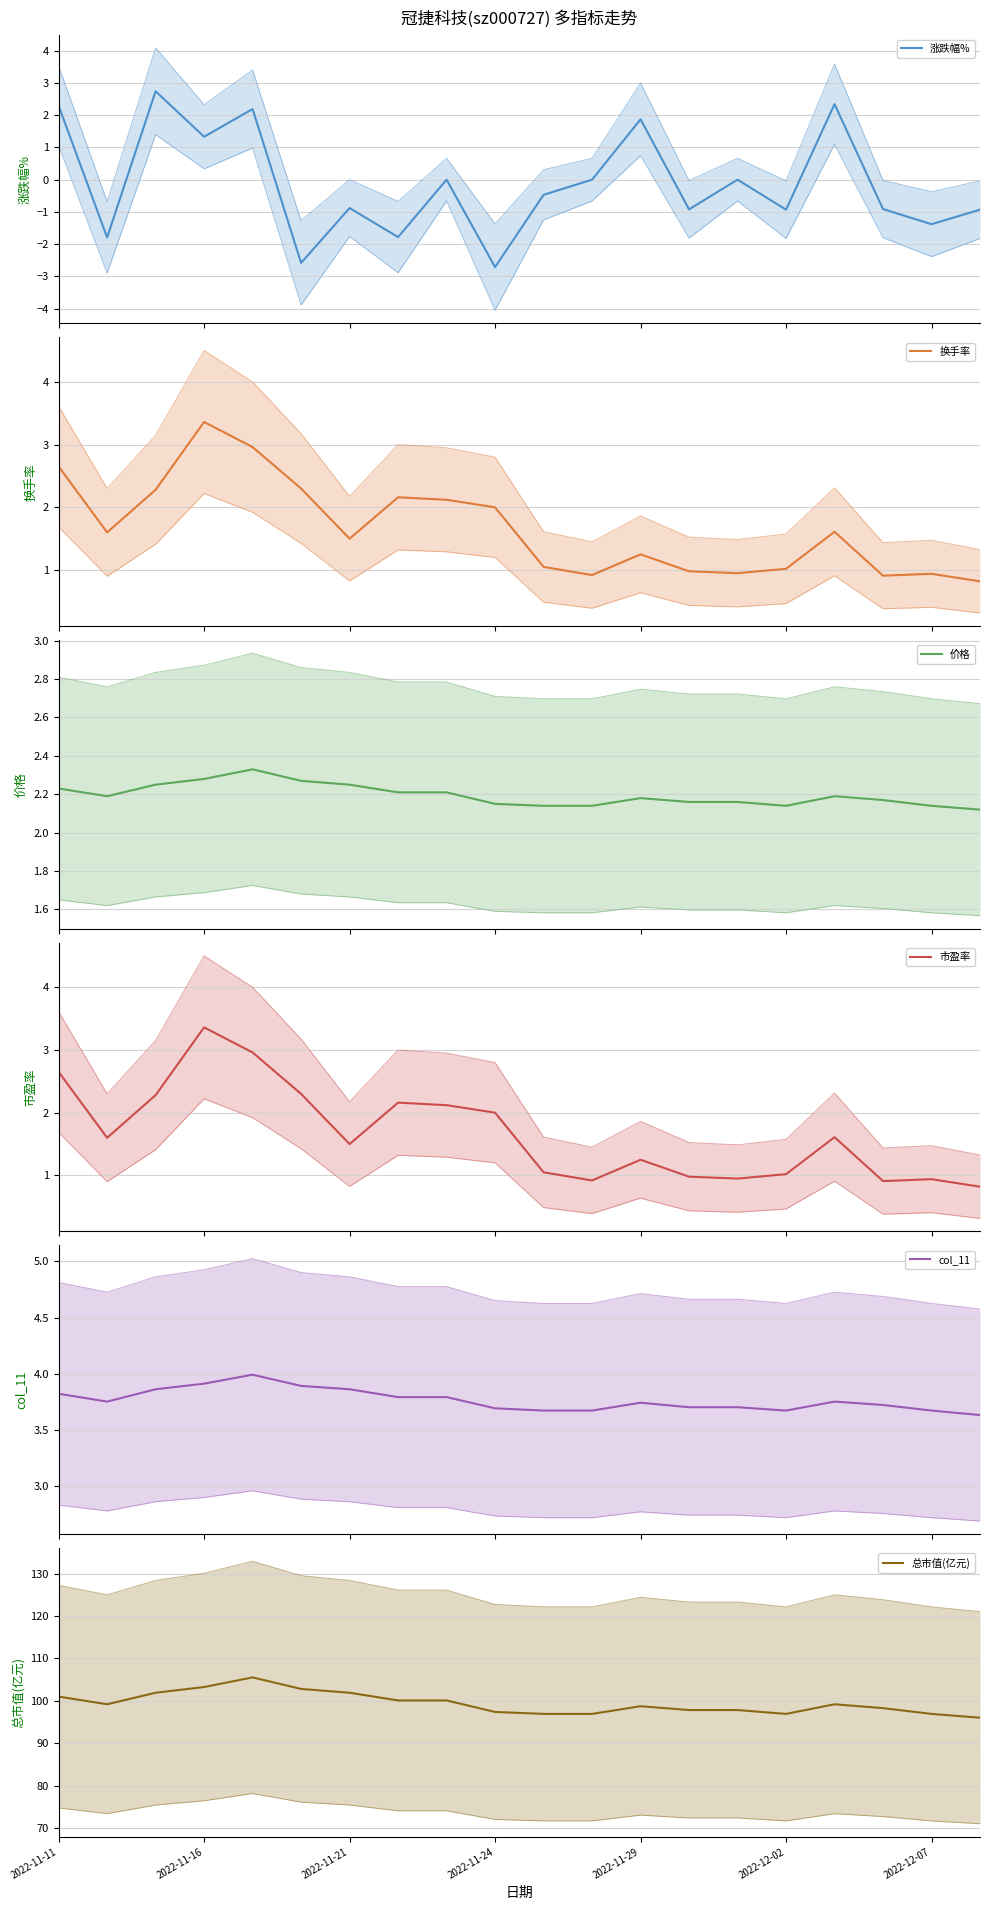

What is the spread (max minus min) of values at 8?

100.1